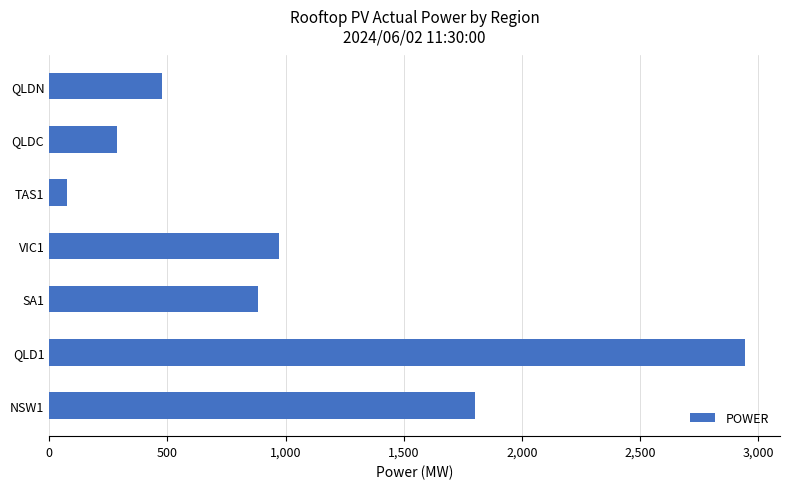

List the labels in order of value, largest first.

QLD1, NSW1, VIC1, SA1, QLDN, QLDC, TAS1